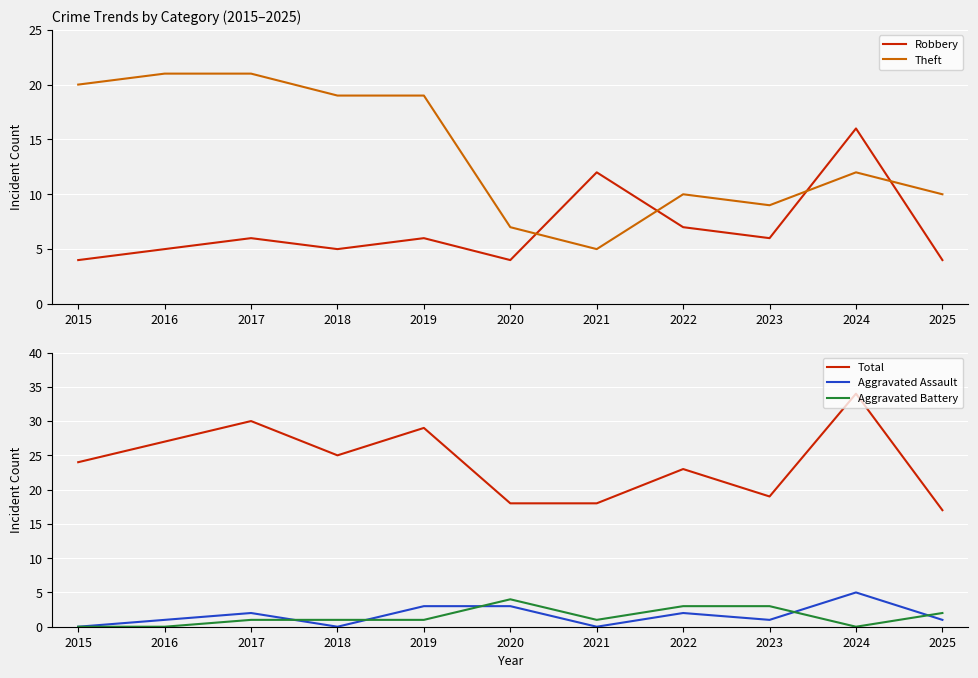

List the series in order of their peak value, lowest first.

Aggravated Battery, Aggravated Assault, Robbery, Theft, Total